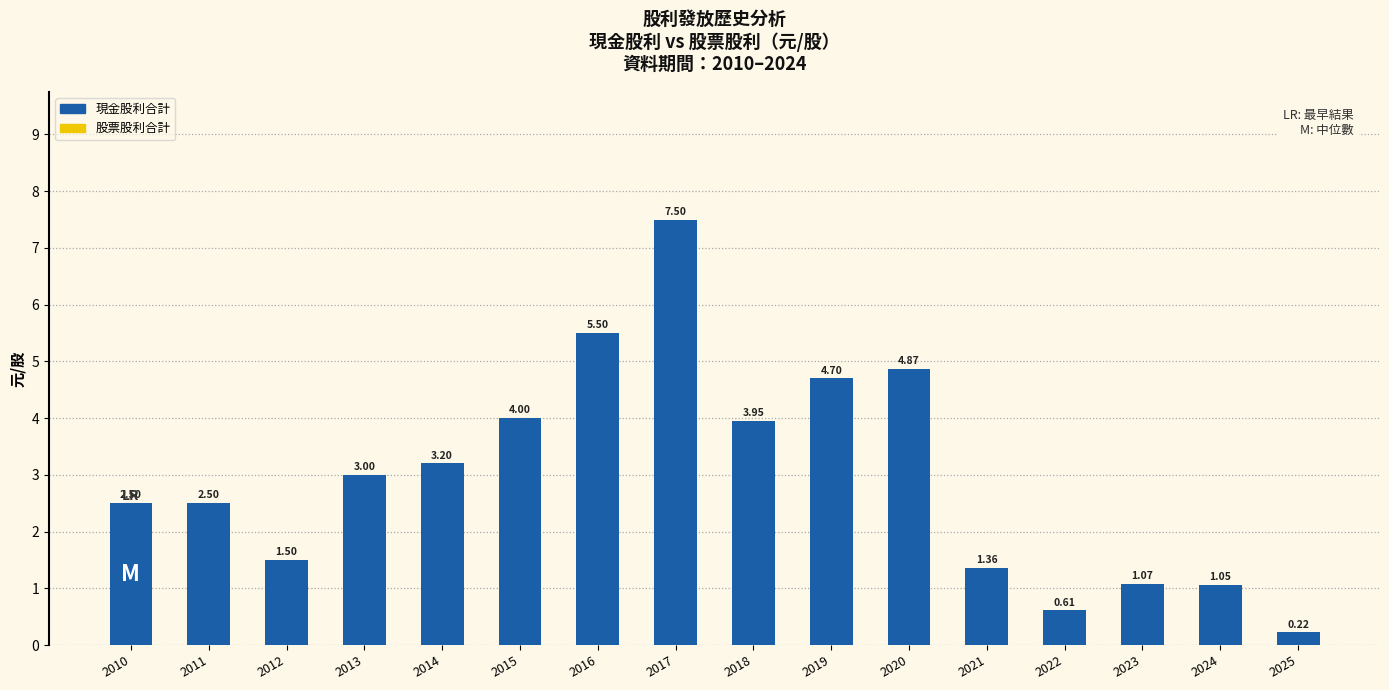

Approximately how many times larger is the value at 2020 compared to 2016?

0.9